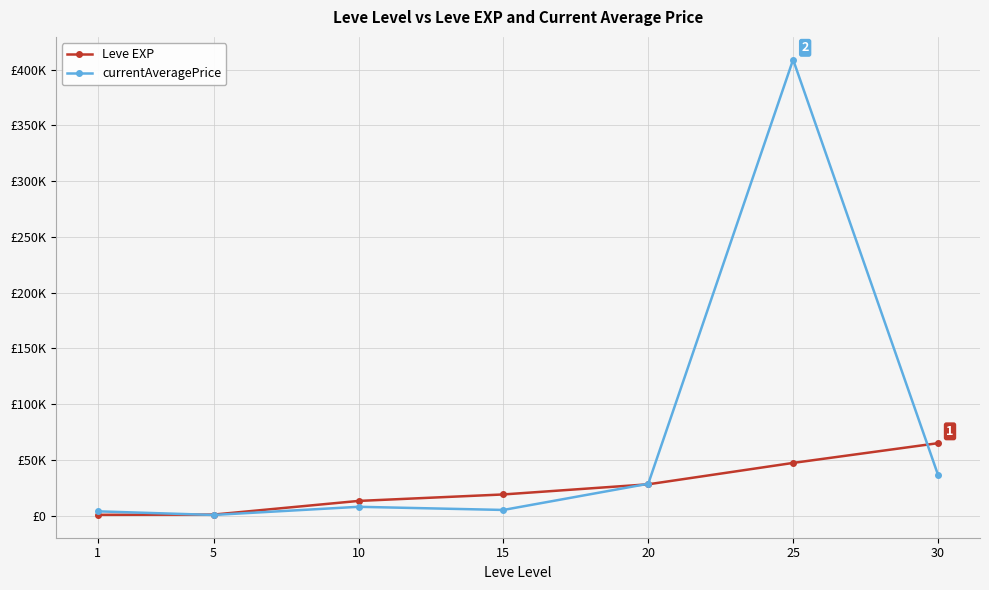

Read the currentAveragePrice value at 1.

3763.0